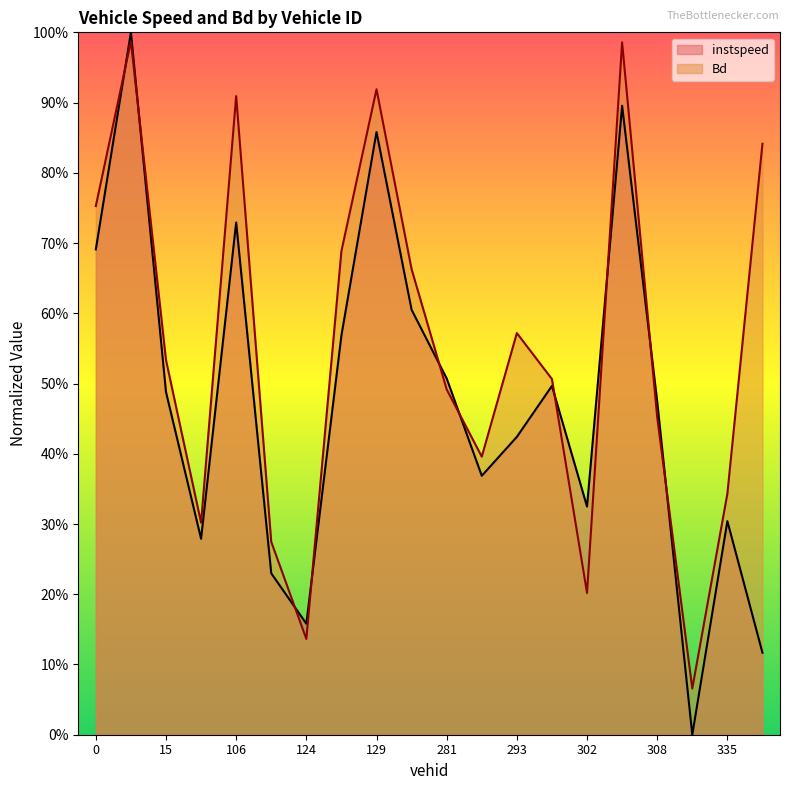

What is the difference between the maximum and minimum values in the instspeed series?

1.0